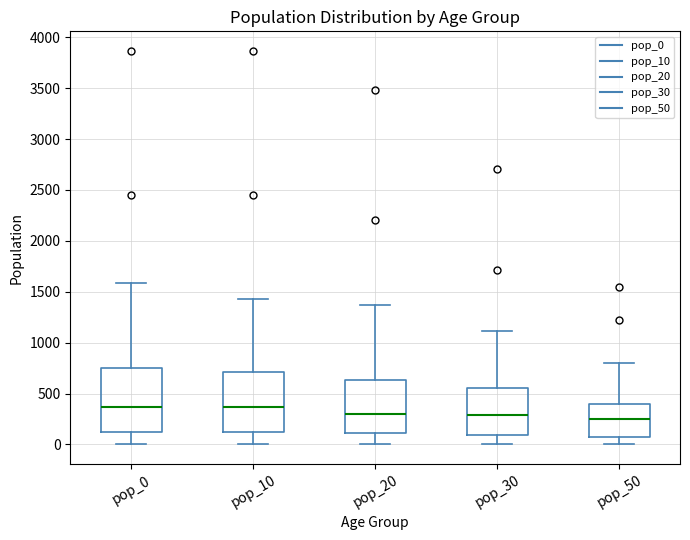

Where does the lower whisker of the box for pop_30 end on the y-axis? The values are not printed on the chart, so give them approximately, as read against the axis.

0